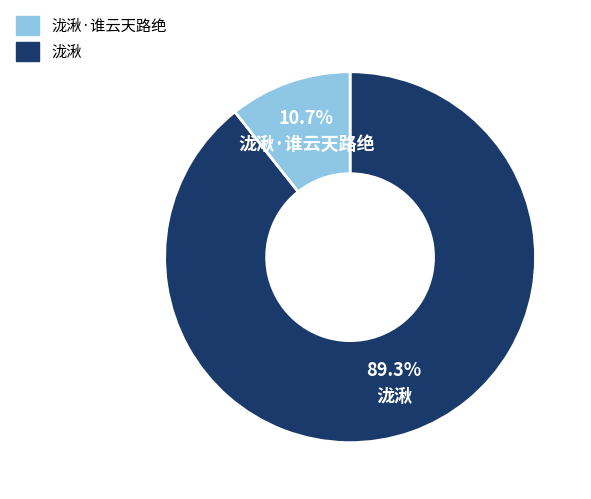

Does any single category account for the majority?

Yes